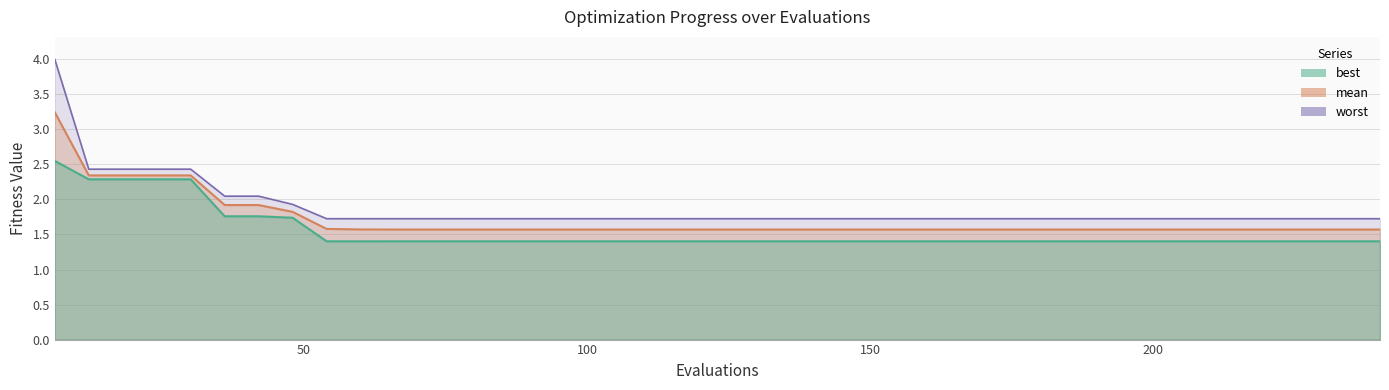

Which series has the largest total across all categories?

worst